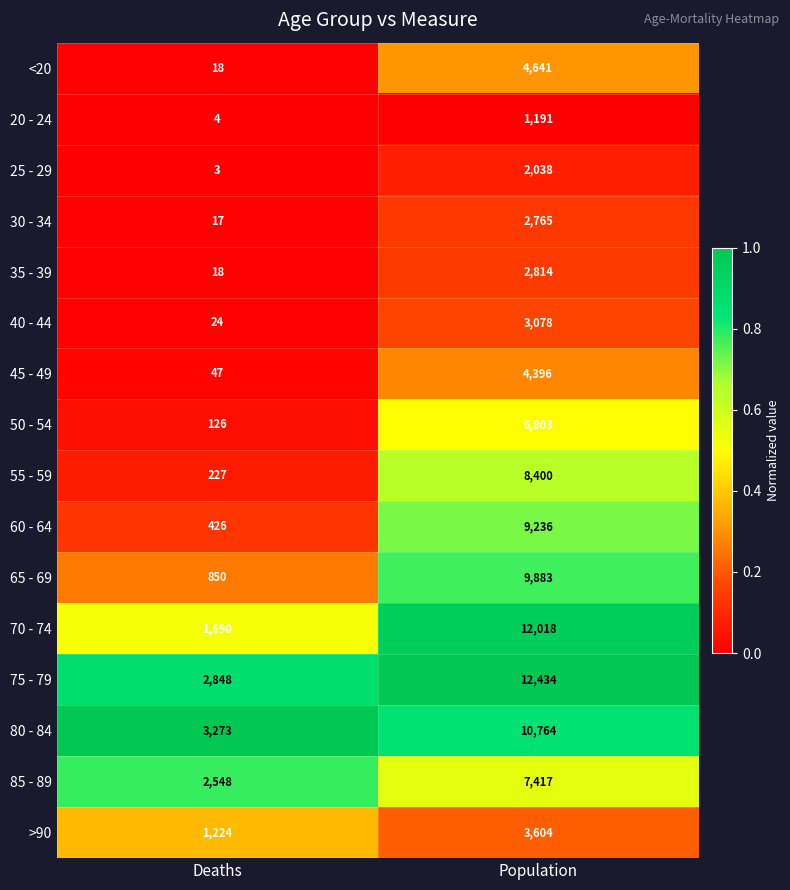

Which label corresponds to the largest value in the chart?

Population